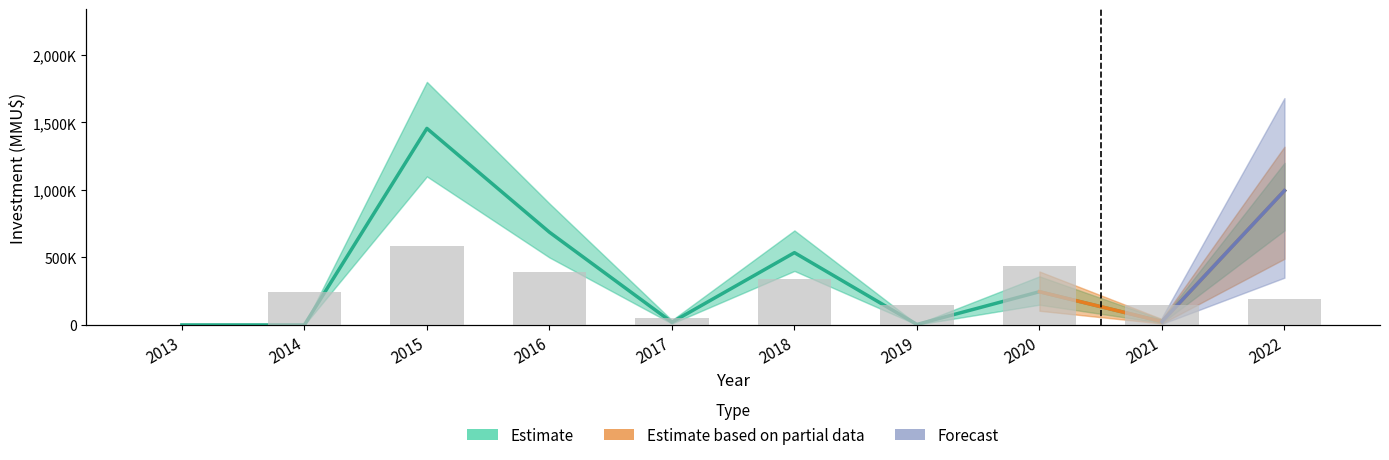

Which category has the lowest value in the Inversión Total (MMU$) series?

2013